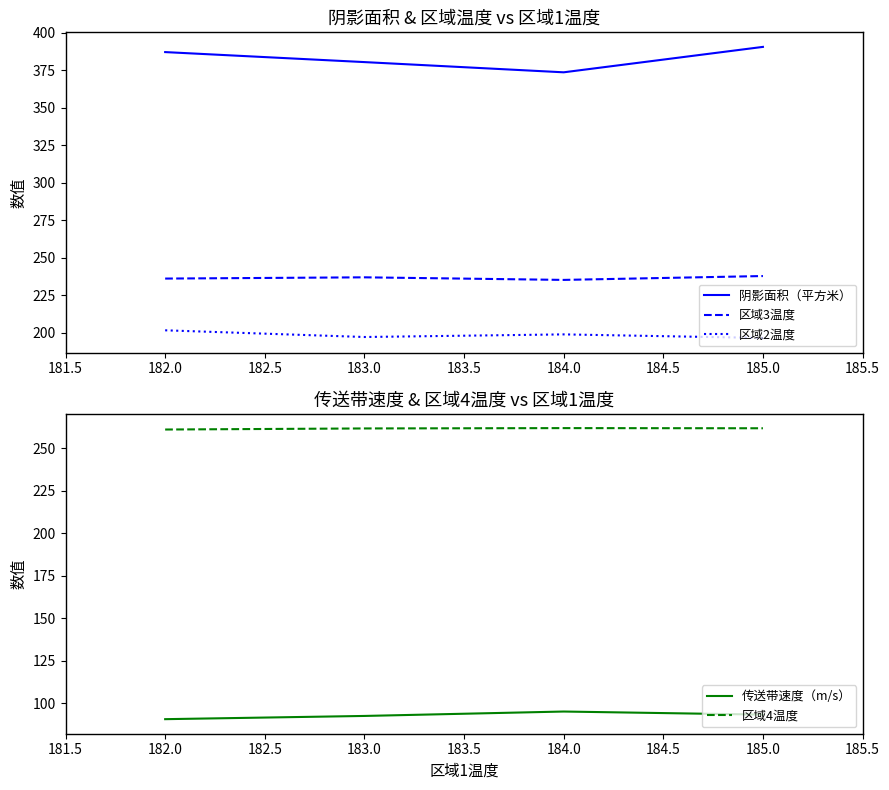

What is the difference between the maximum and minimum values in the 阴影面积（平方米） series?

17.0